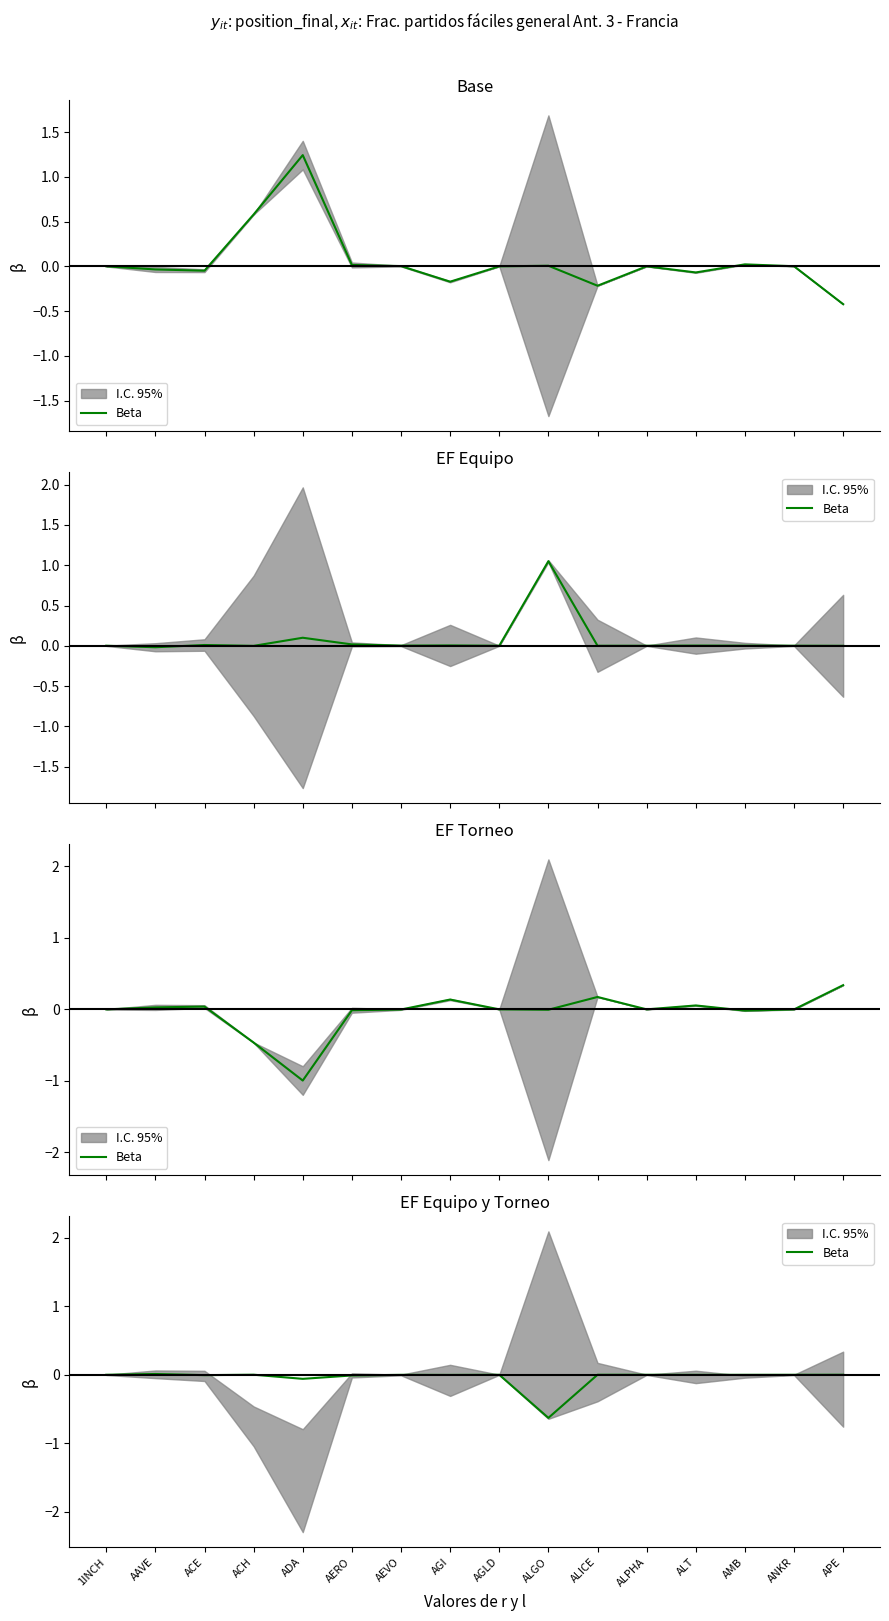

How many values are below zero?

13